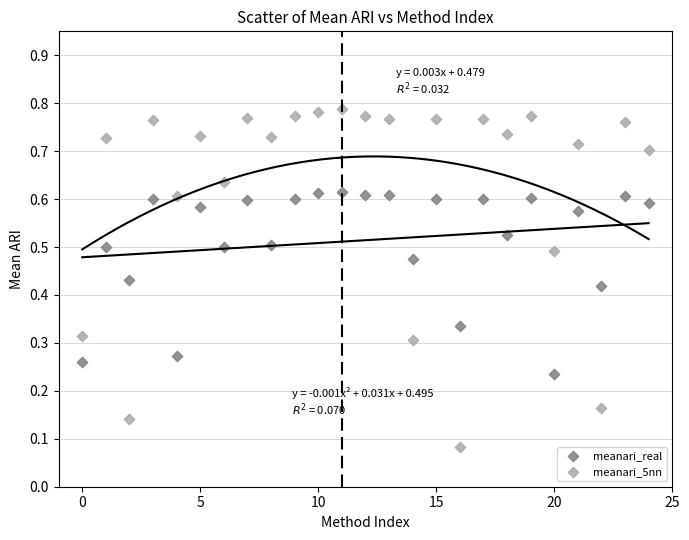

Which series has the widest spread of Y values?

meanari_5nn